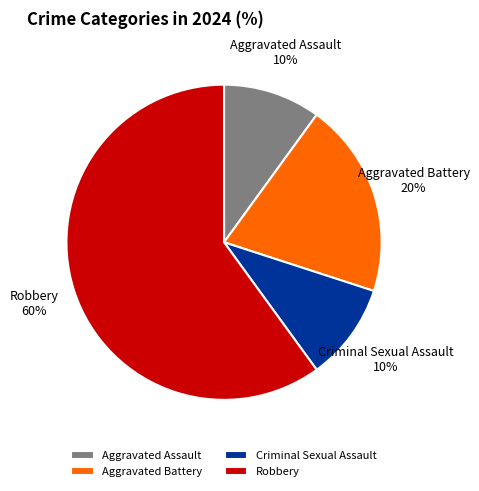

Which slice represents more than half of the pie?

Robbery